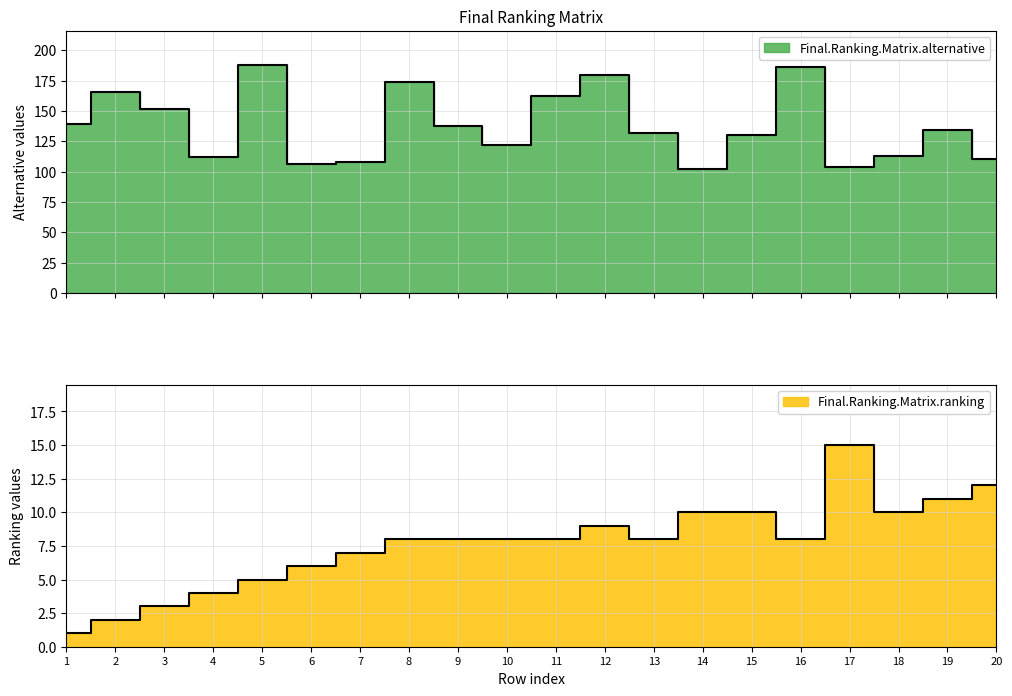

What is the minimum value shown in the chart?

1